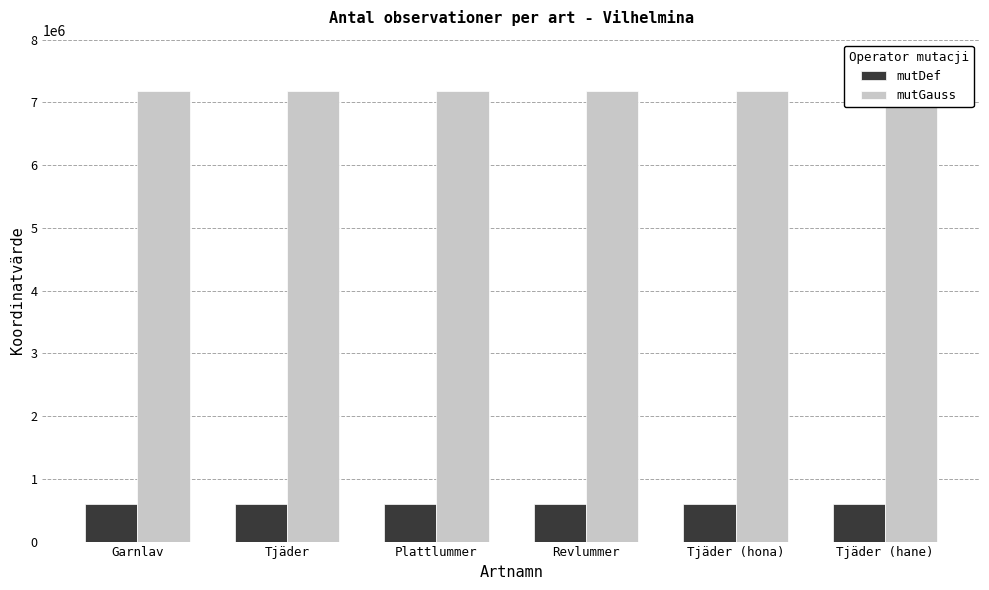

What is the label of the 5th bar from the left?

Tjäder (hona)